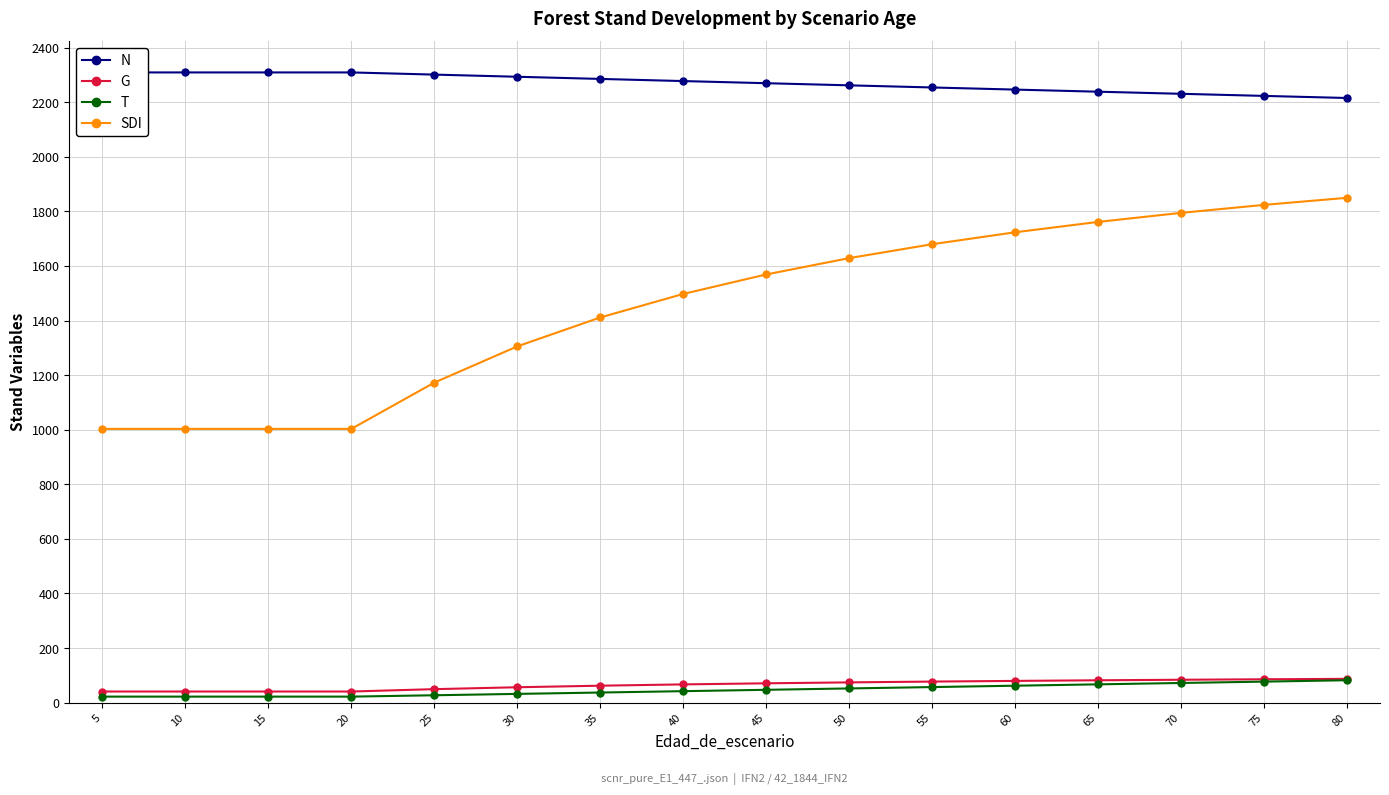

What is the maximum value shown in the chart?

2309.5